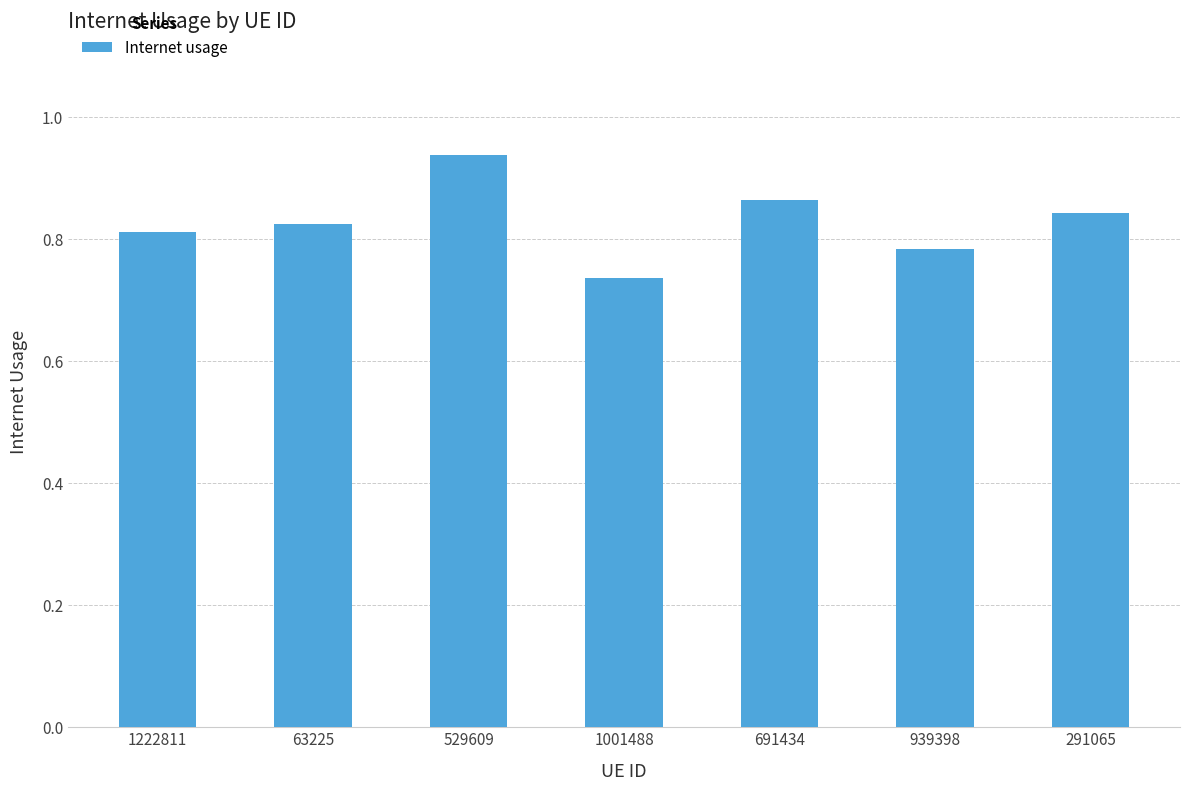

What is the difference between the second highest and second lowest values?

0.1